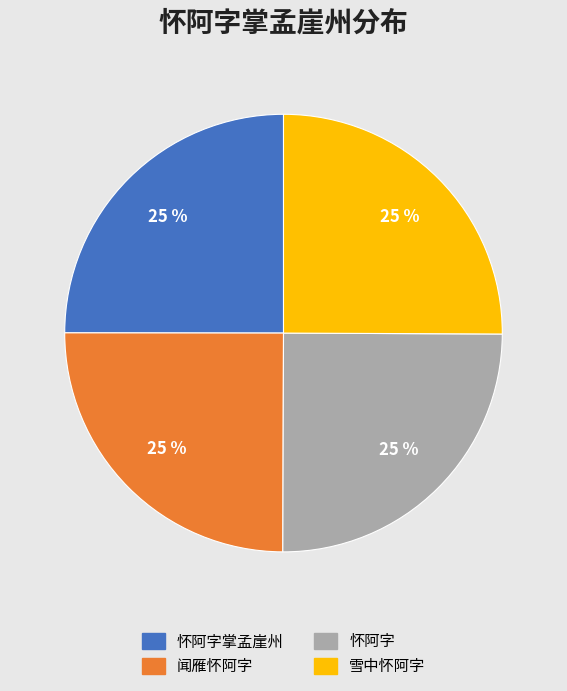

Does any single category account for the majority?

No